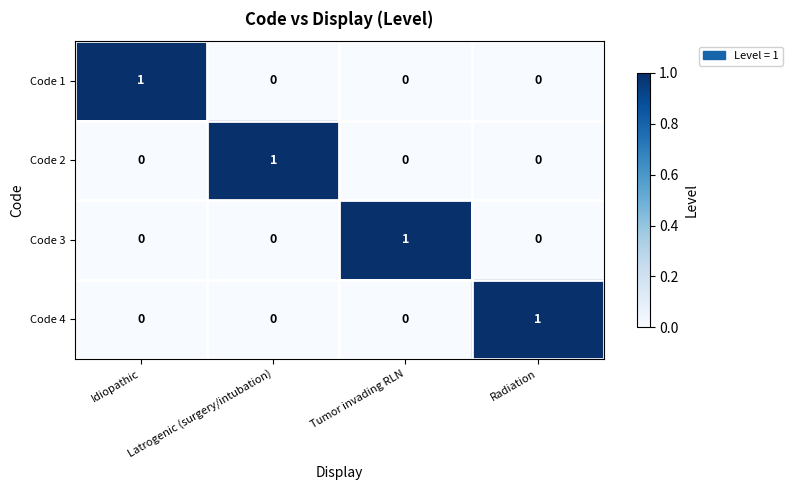

Is the value of Code 4 at Idiopathic greater than the value of Code 3 at Tumor invading RLN?

No